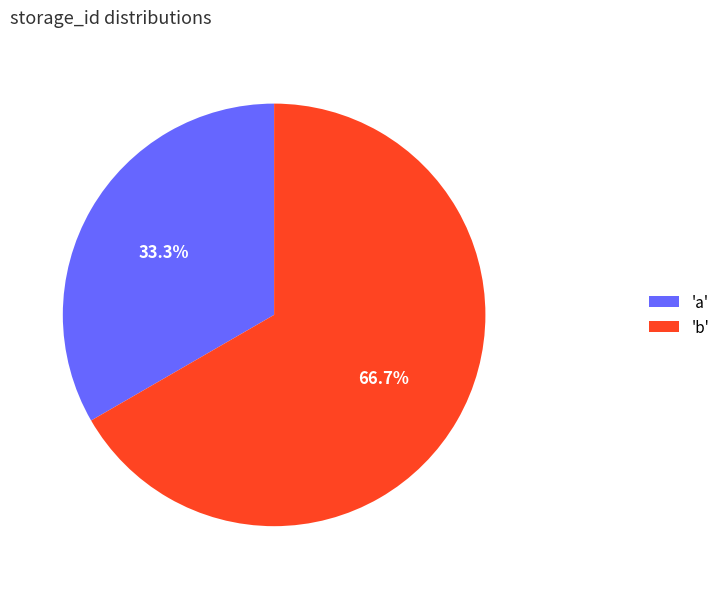

What is the smallest slice in the pie chart?

'a'